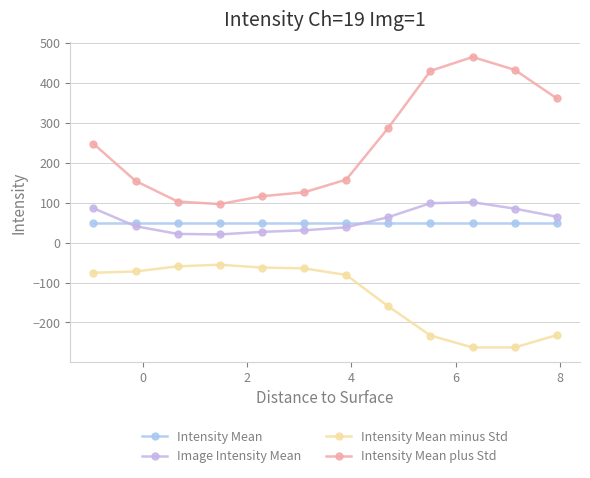

How many lines are shown in the chart?

4